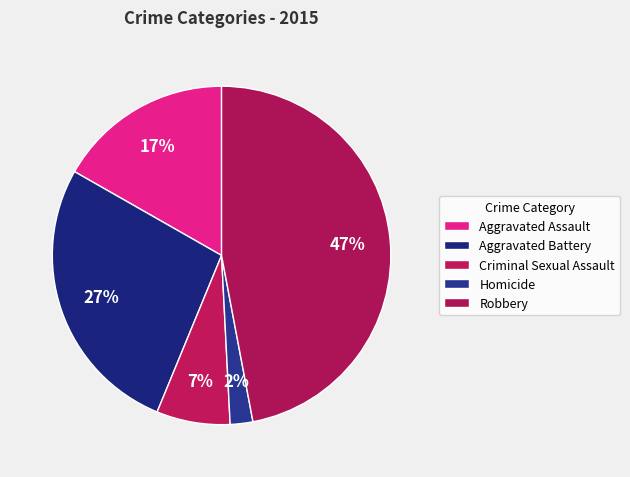

Rank the categories by value from highest to lowest.

Robbery, Aggravated Battery, Aggravated Assault, Criminal Sexual Assault, Homicide